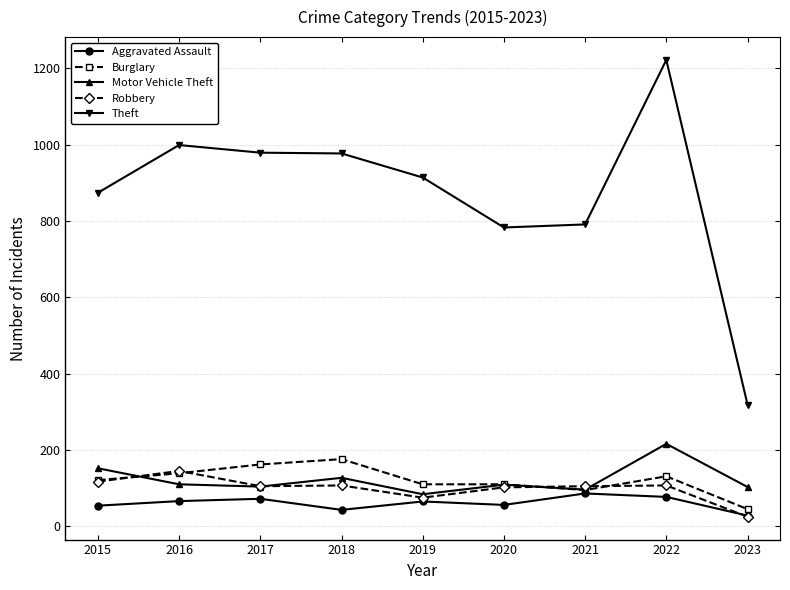

True or false: Aggravated Assault has more than 0 interior local peaks.

True